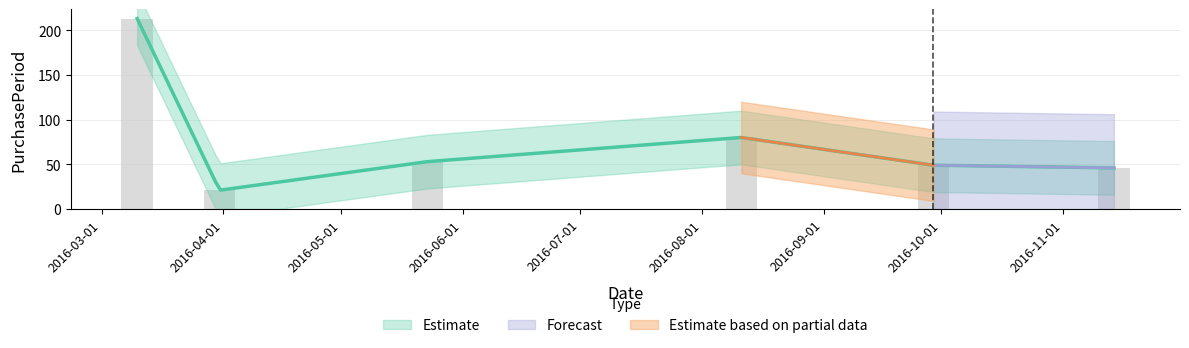

How many data points are above 53?

2